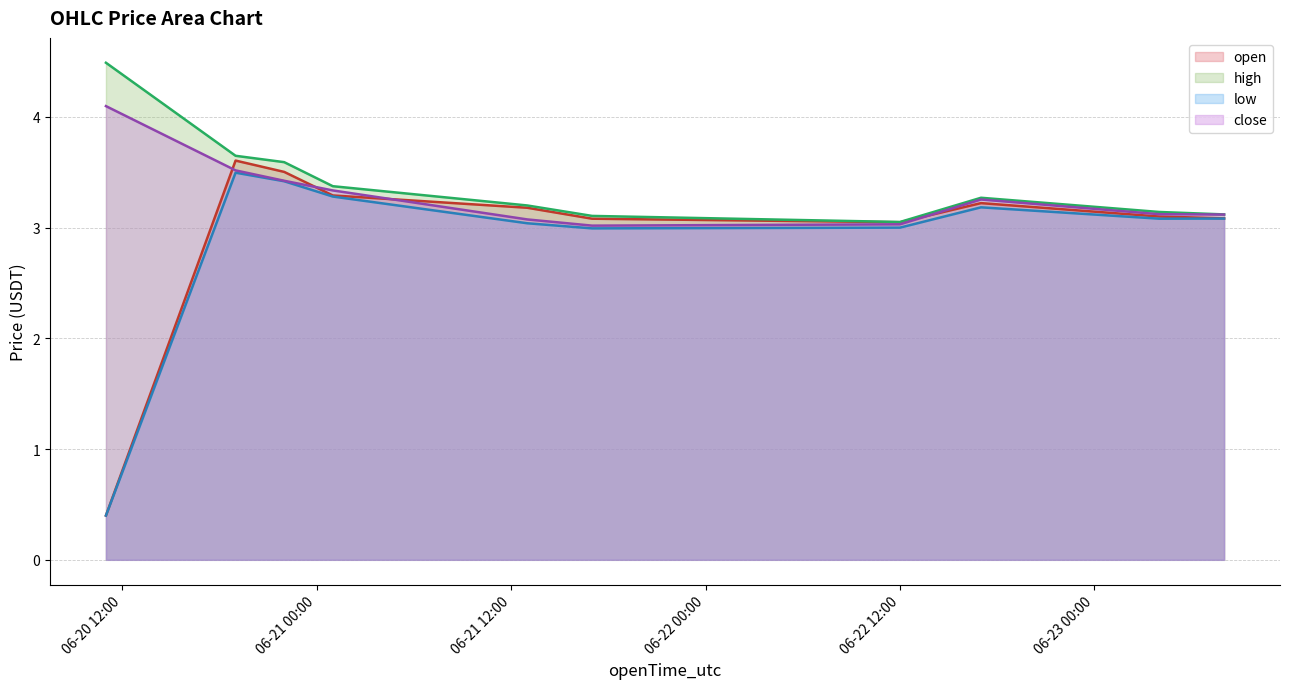

What is the minimum value shown in the chart?

0.4